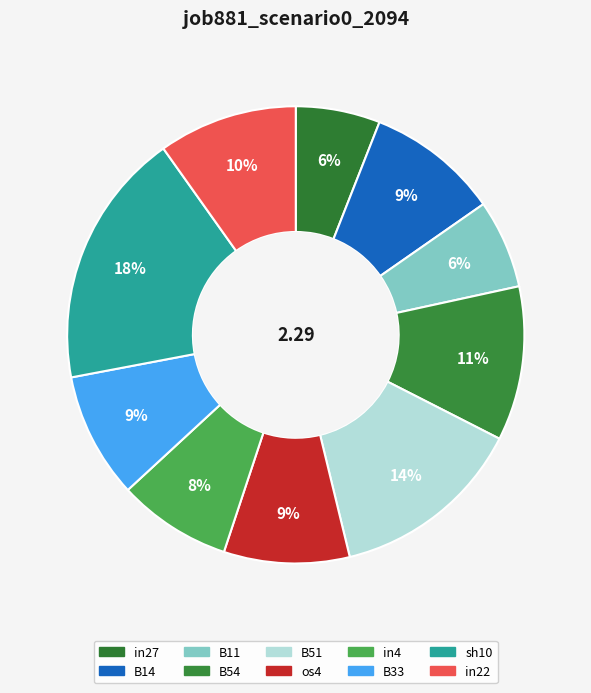

Count the number of slices in the pie.

10